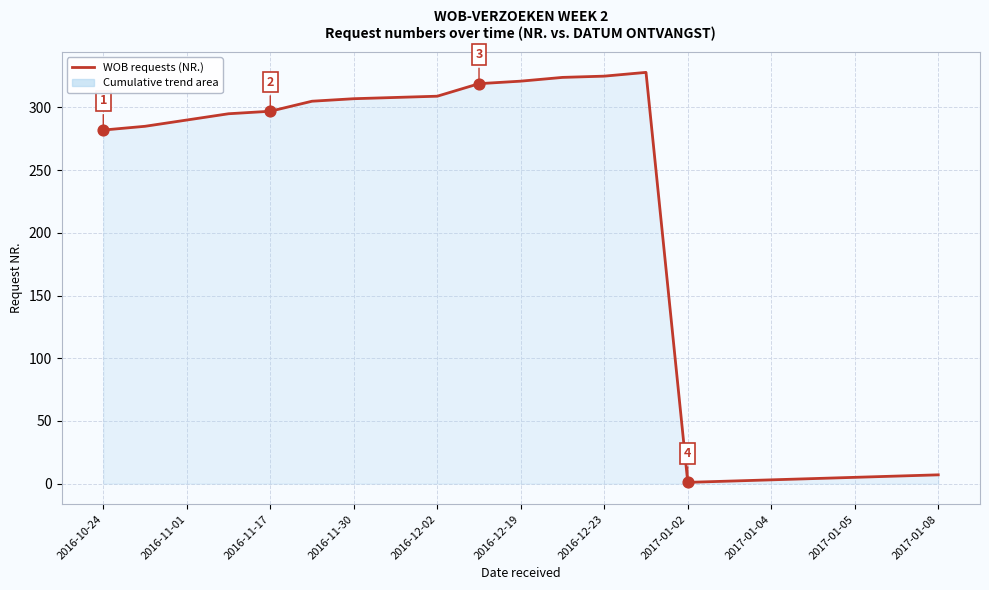

What is the greatest value displayed?

328